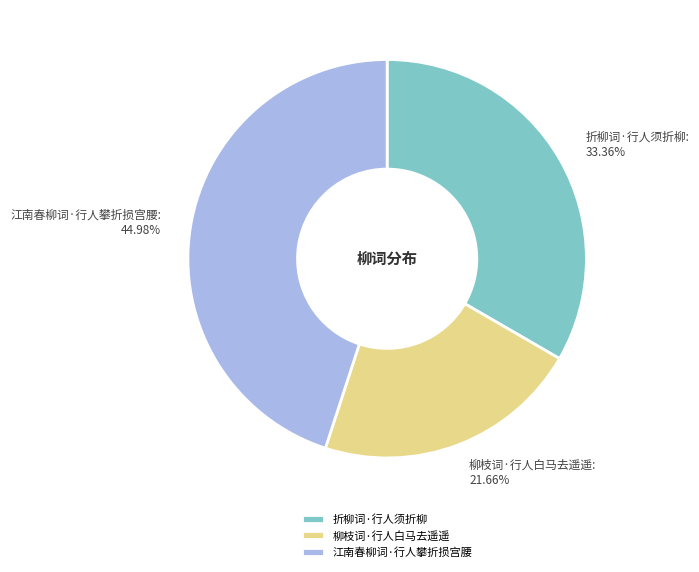

Count the number of slices in the pie.

3